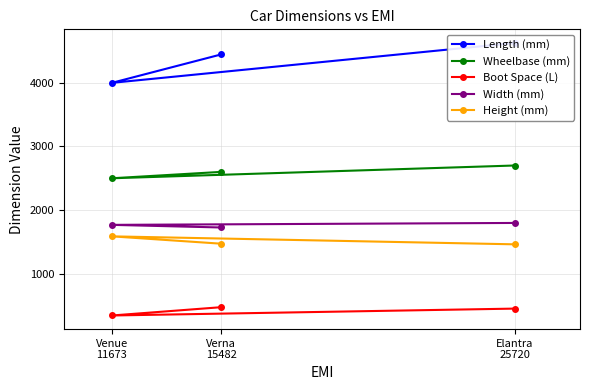

Which category has the lowest value across all series?

Venue
11673